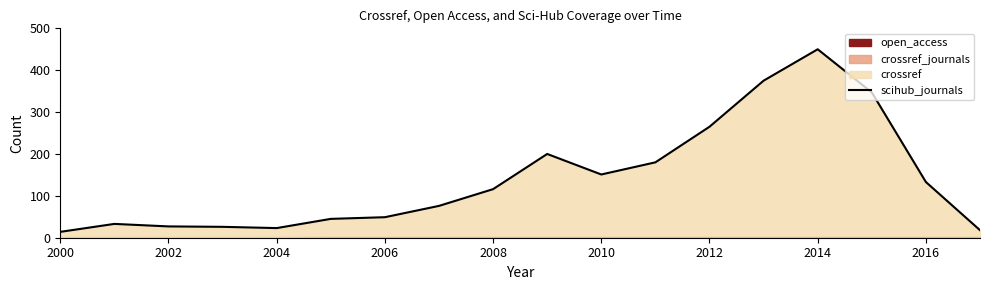

Reading left to right, transcribe all the data shown in this chart.

14	33	27	26	23	45	49	76	116	200	151	180	265	375	450	347	133	18